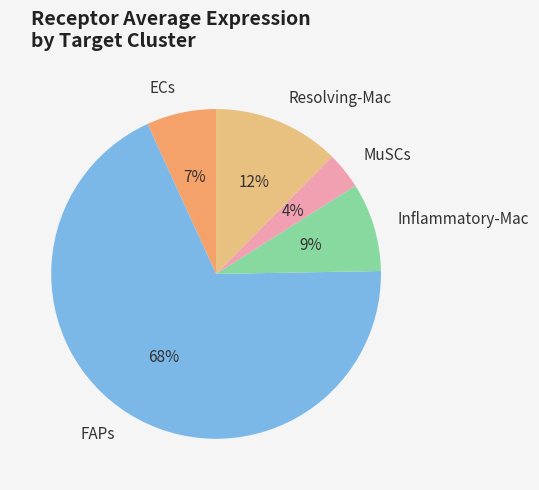

True or false: Inflammatory-Mac accounts for 1% of the total.

False